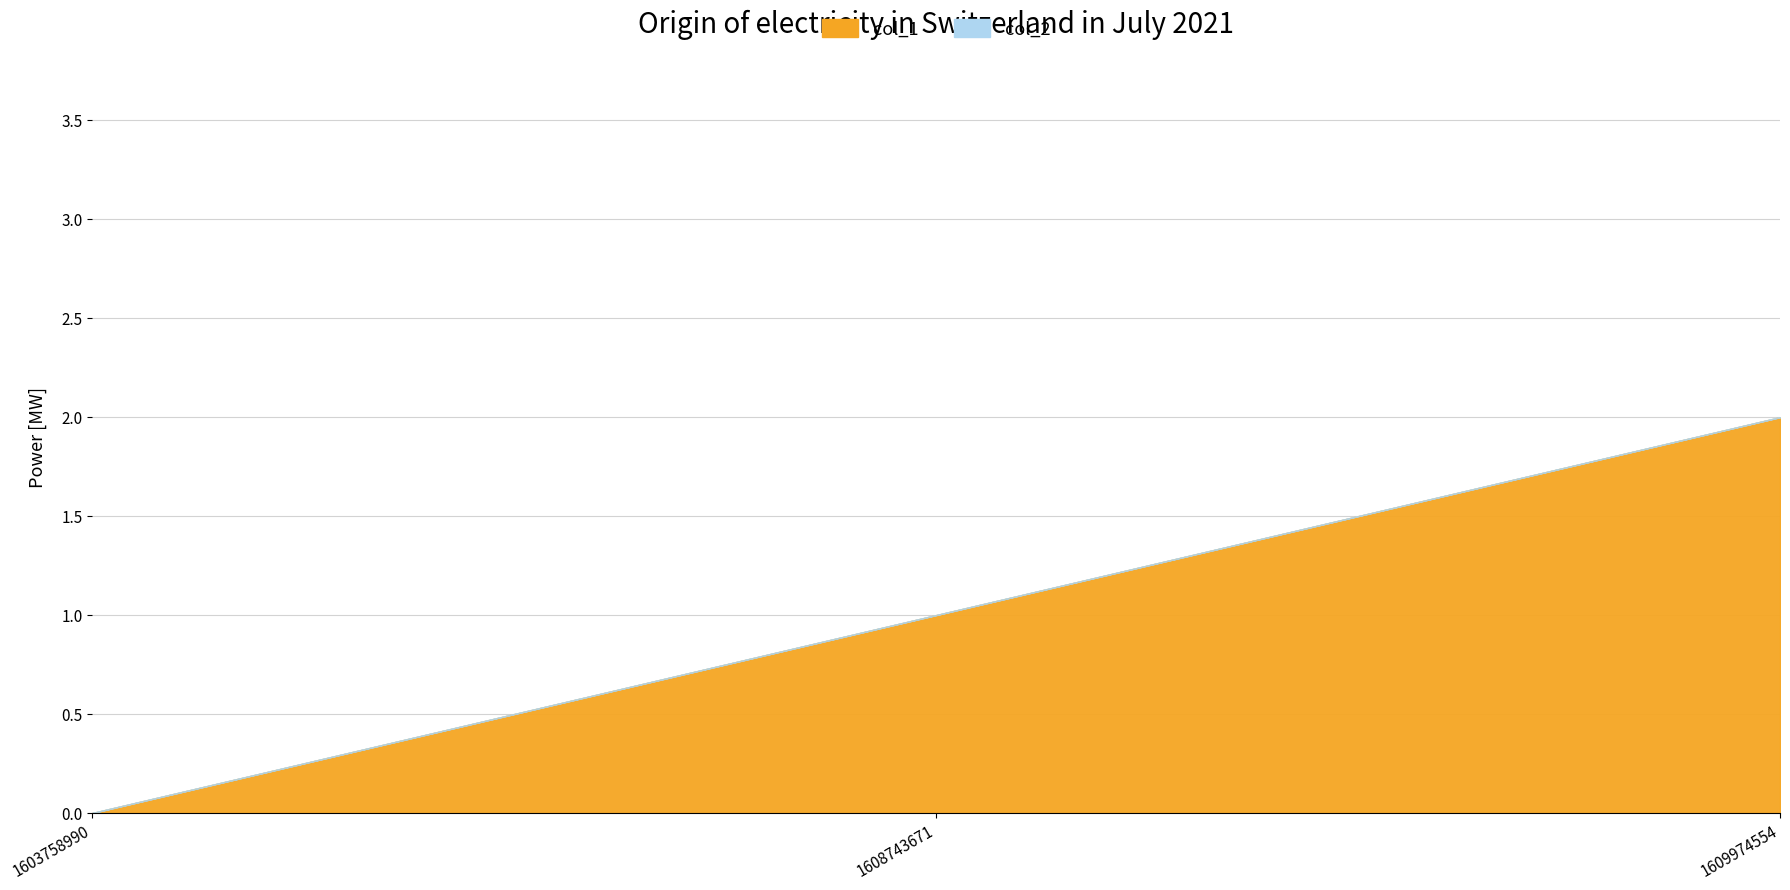

At which label is col_2 closest to 0?

1603758990